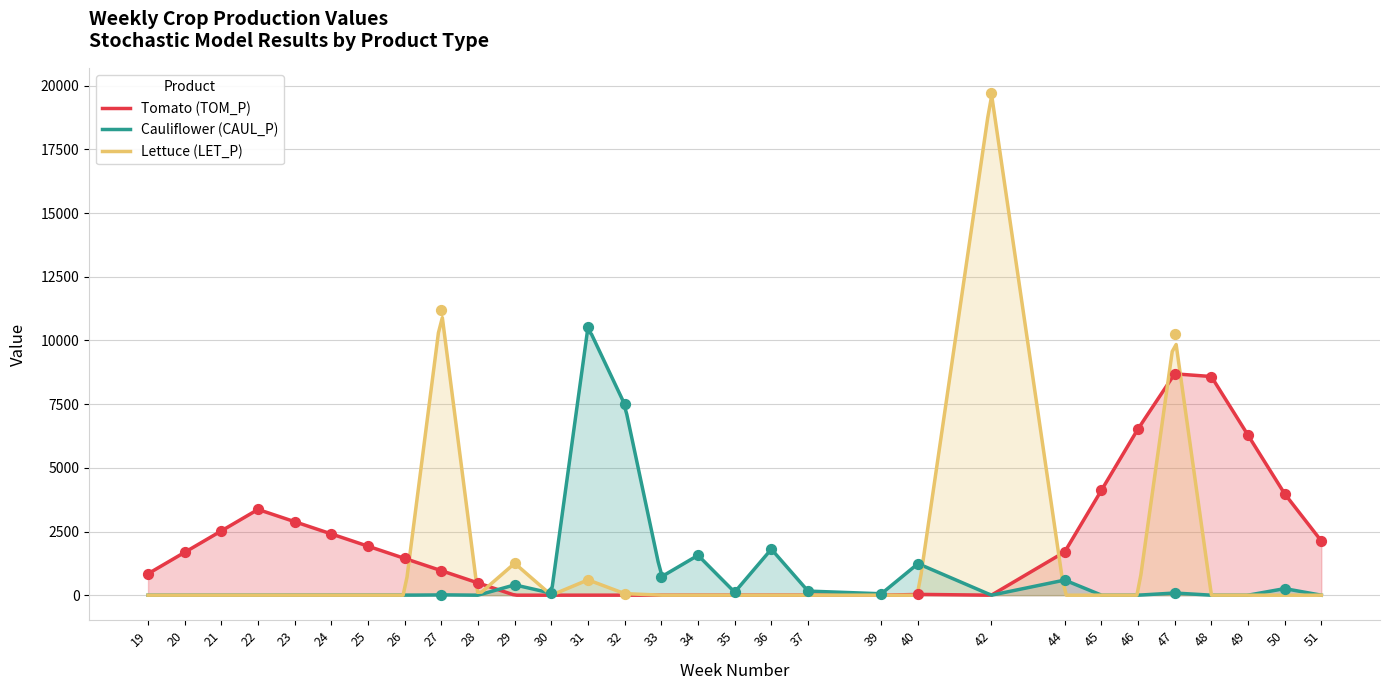

Which series has the largest total across all categories?

TOM_P